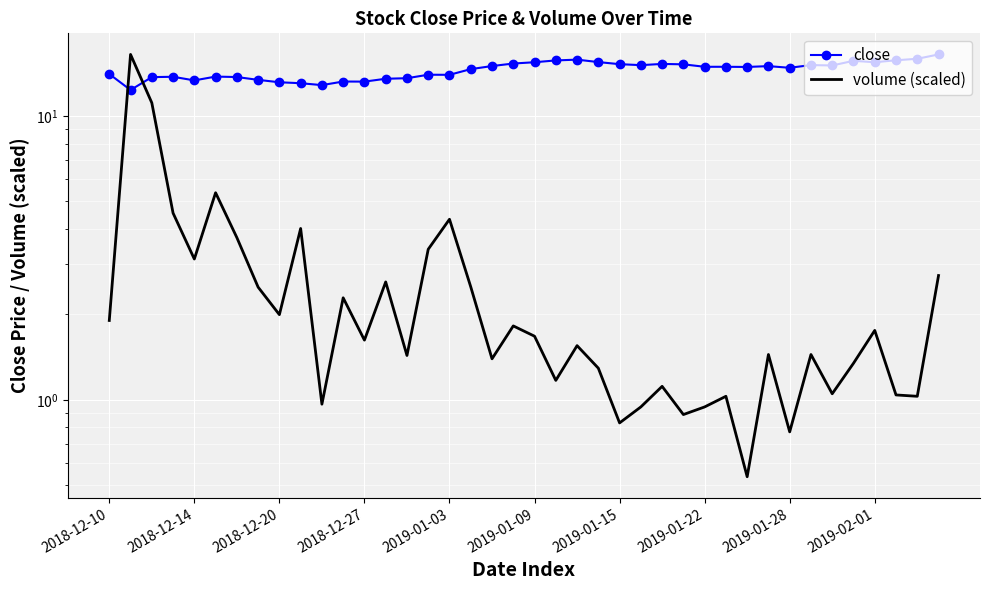

What is the difference between the volume (scaled) values at 36 and 2019-01-22?

0.7